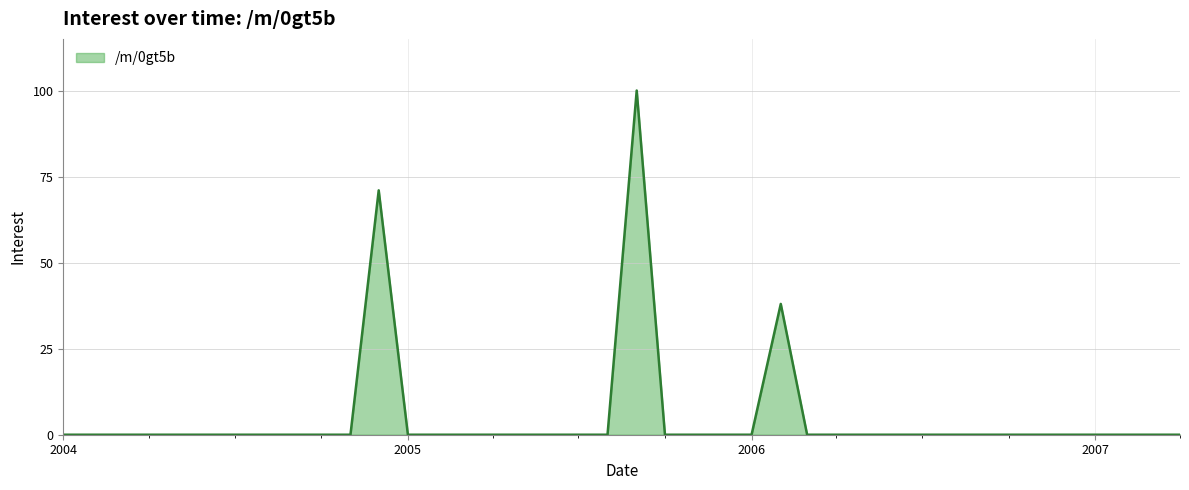

What is the greatest value displayed?

100